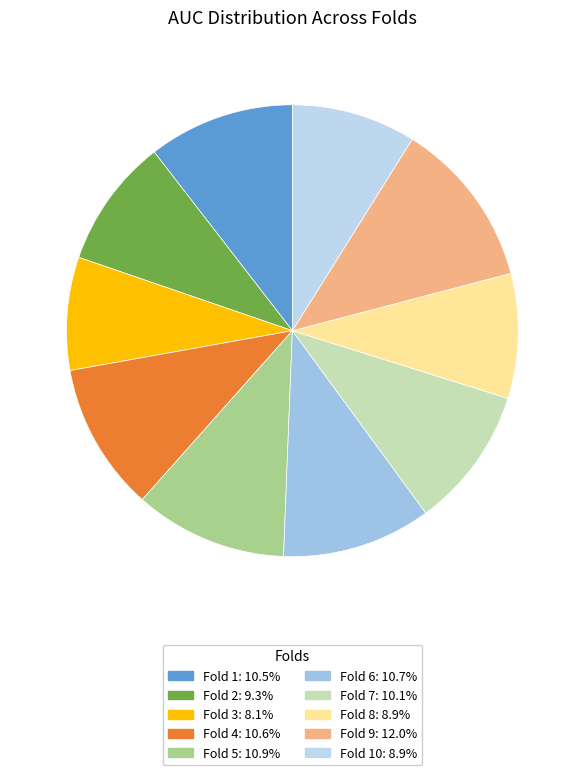

To the nearest percent, what is the average slice percentage?

10%